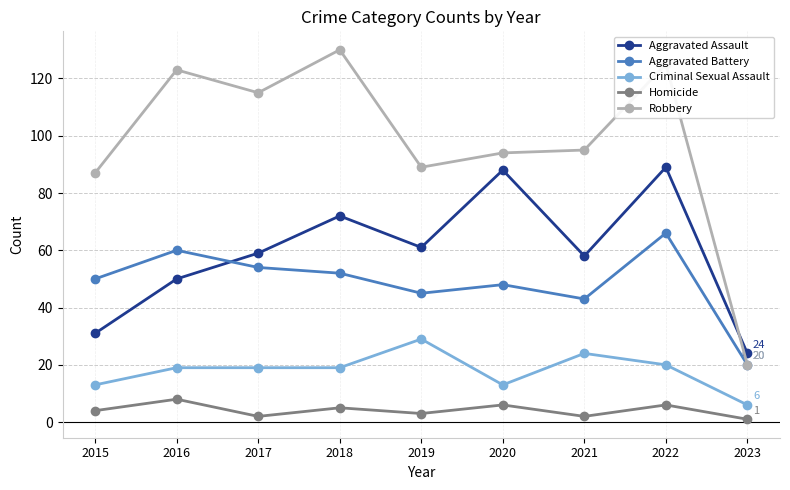

Which series has the largest range (max minus min)?

Robbery